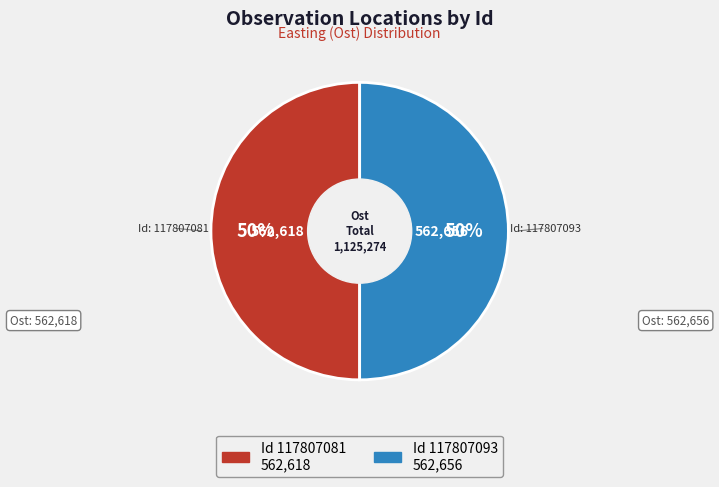

To the nearest percent, what is the average slice percentage?

50%